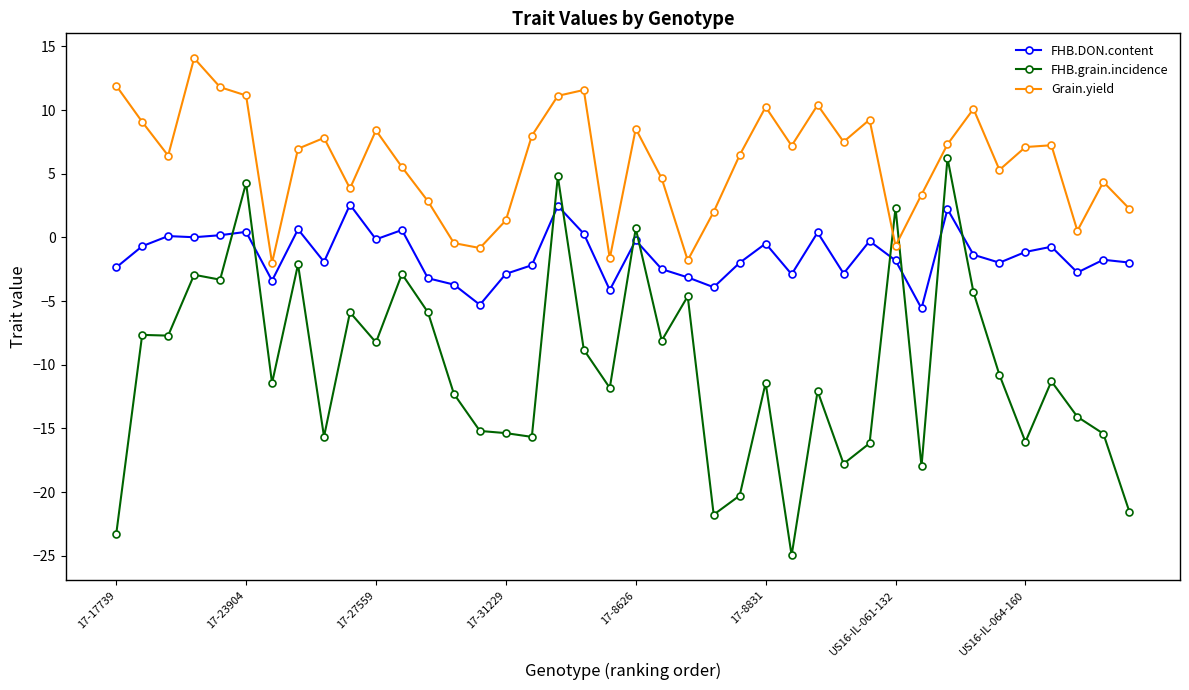

What is the difference between the maximum and minimum values in the FHB.grain.incidence series?

31.2